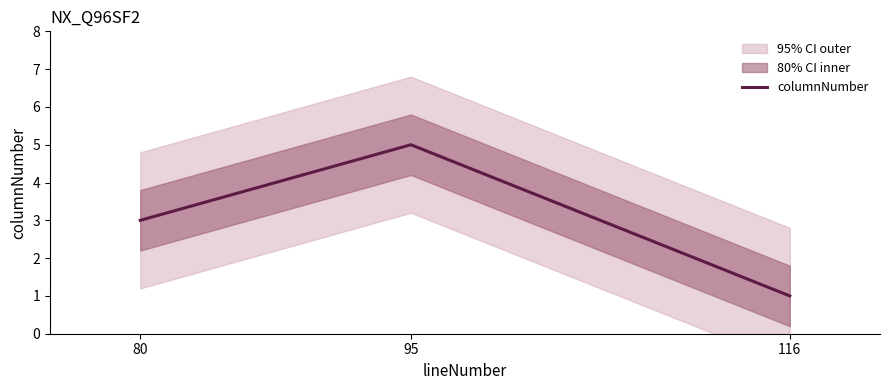

What is the change in value from 80 to 116?

-2